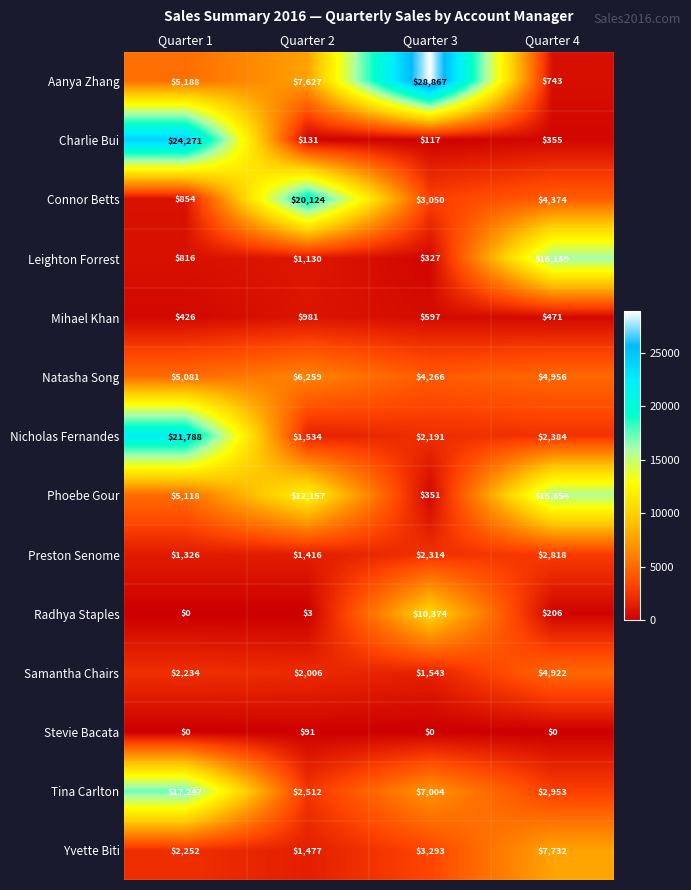

At which category is the sum across all series the highest?

Quarter 1